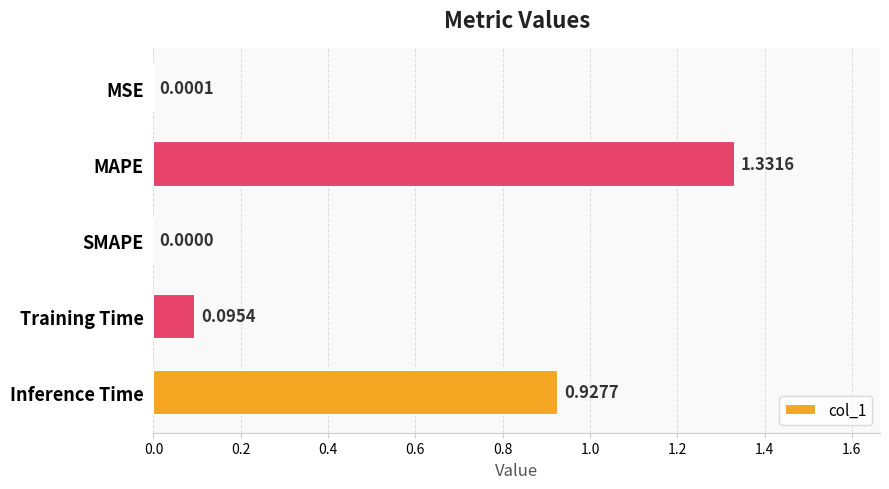

What is the change in value from MAPE to Training Time?

-1.2